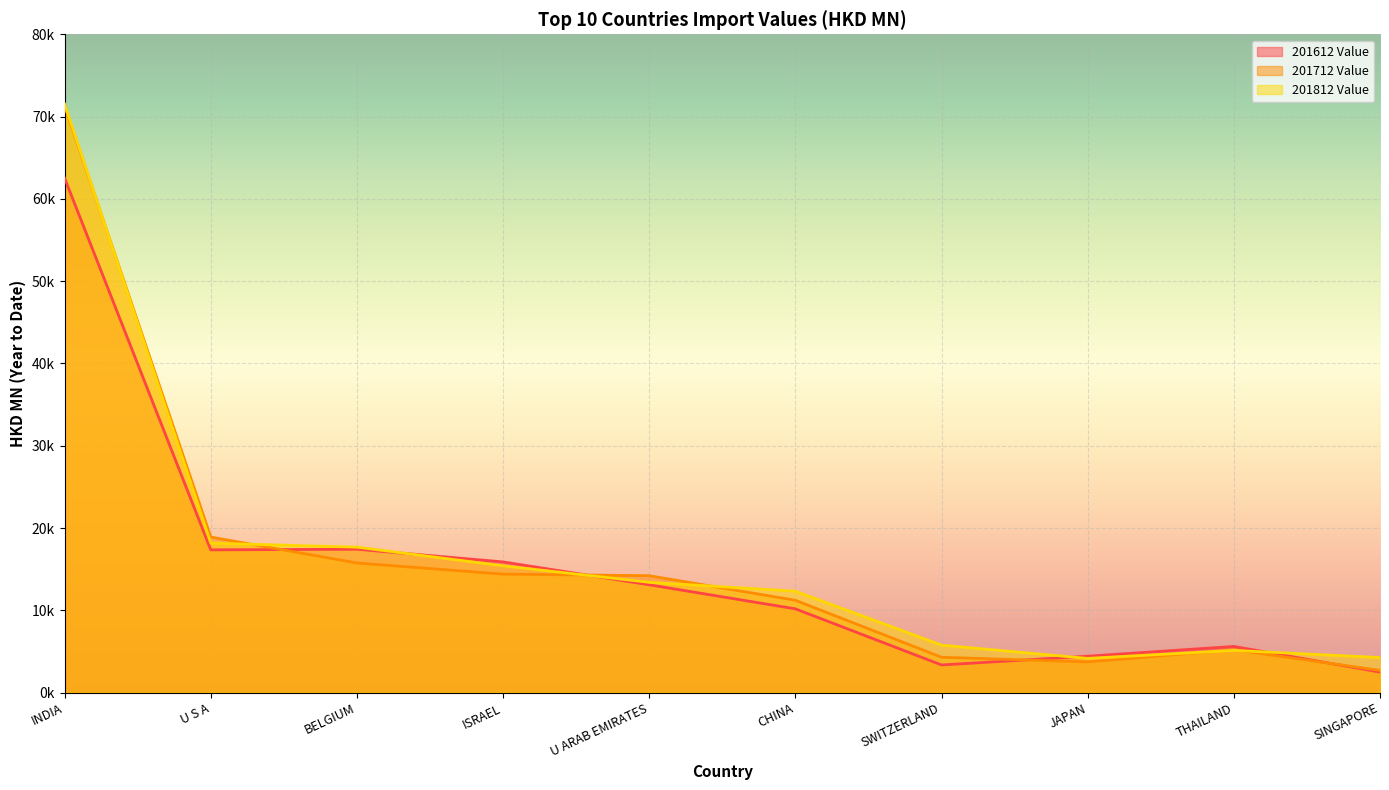

What is the lowest value of the 201712 Value series?

2702.3